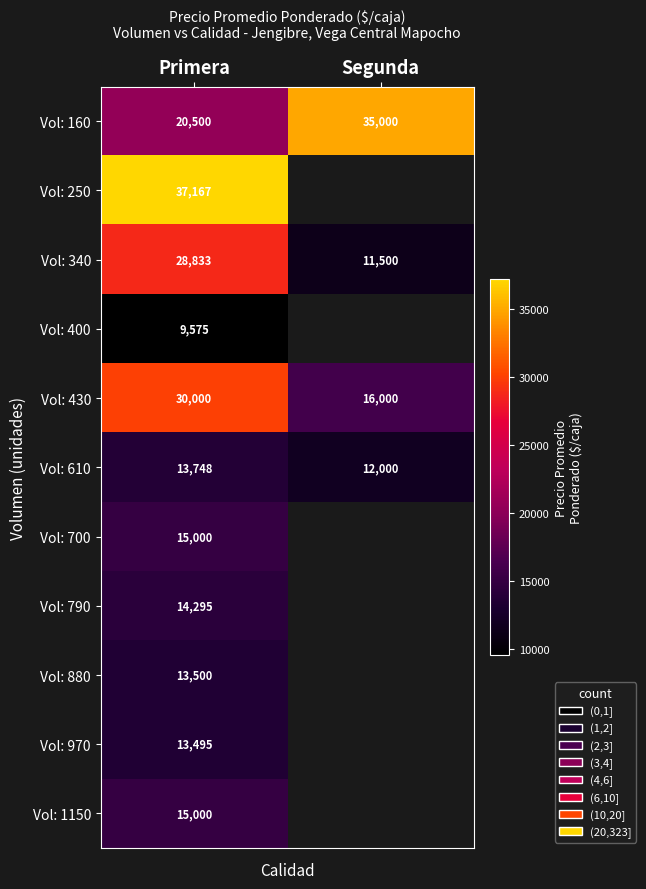

List the labels in order of Vol: 430 value, largest first.

Primera, Segunda